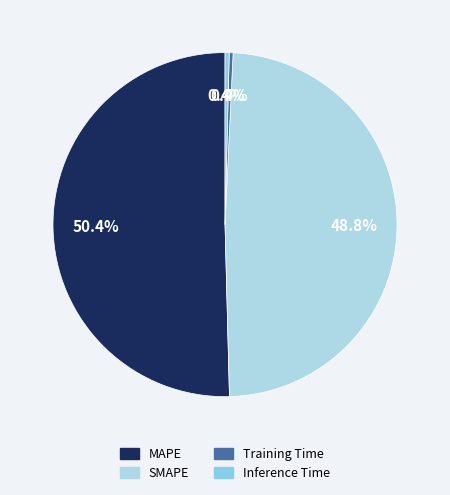

How many slices are in this pie chart?

4